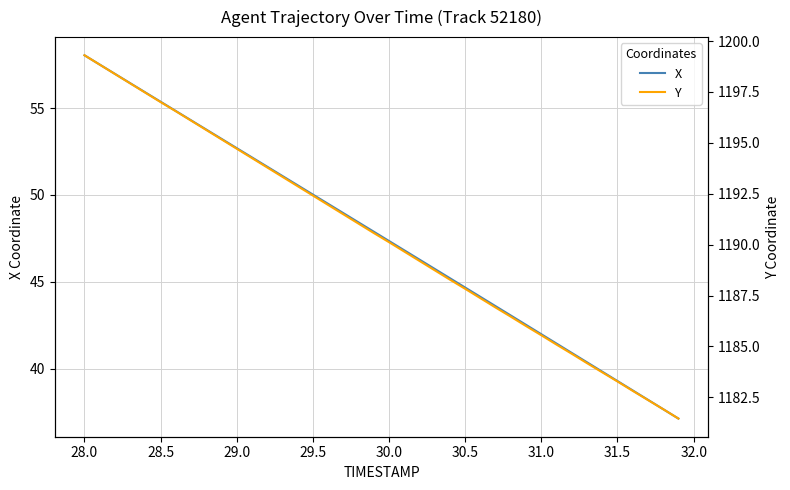

What is the lowest value of the X series?

37.1